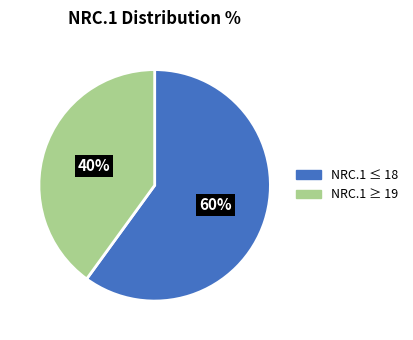

Is there any slice that represents more than half of the pie?

Yes